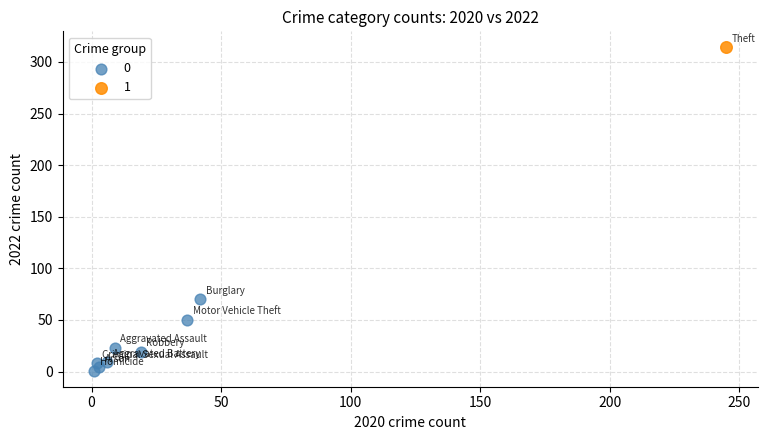

Which series contains the highest Y value?

1